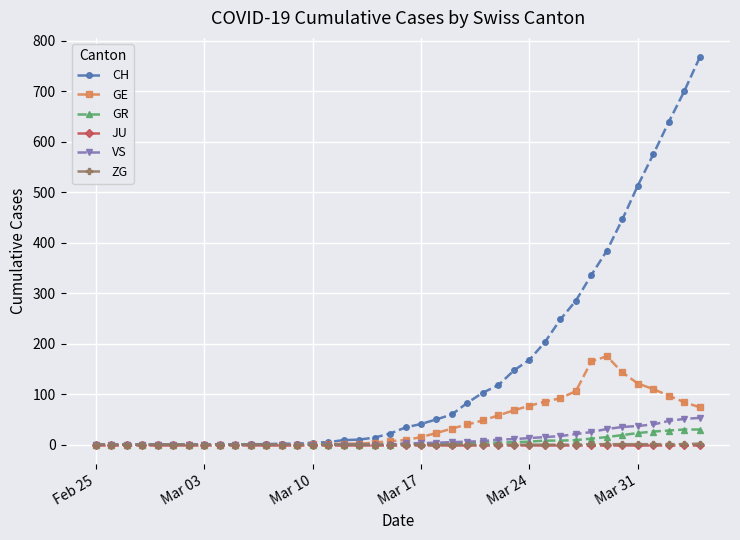

At how many categories does at least one series exceed 177?

11